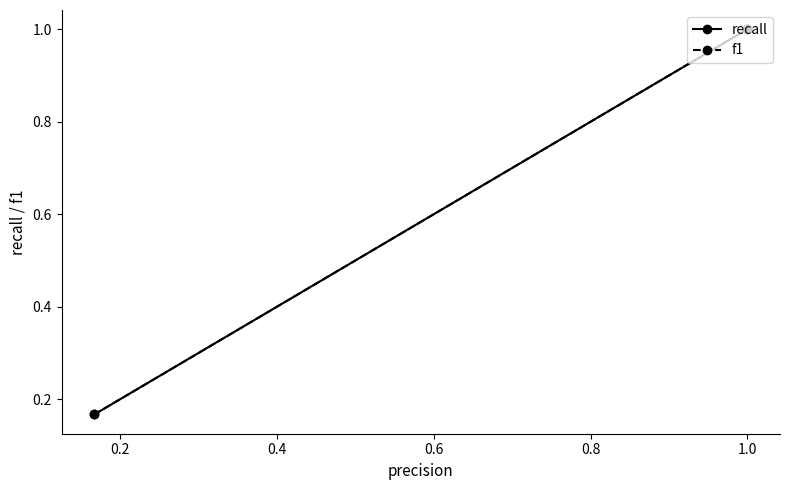

How many values in the f1 series are below 1?

1